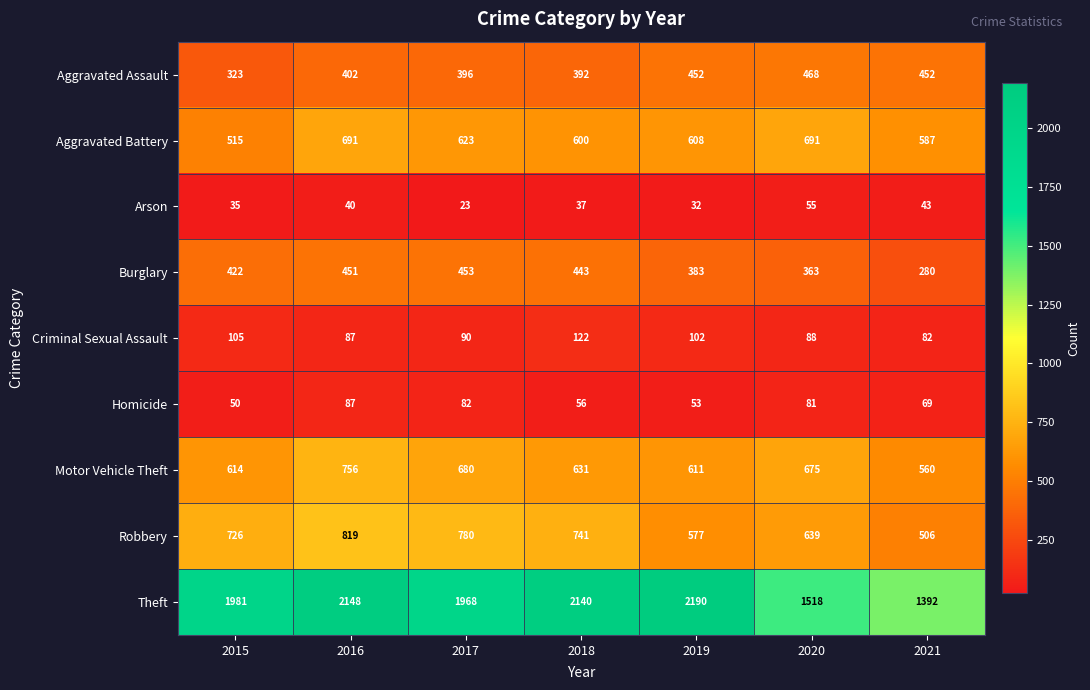

Which series has the widest spread of values?

Theft